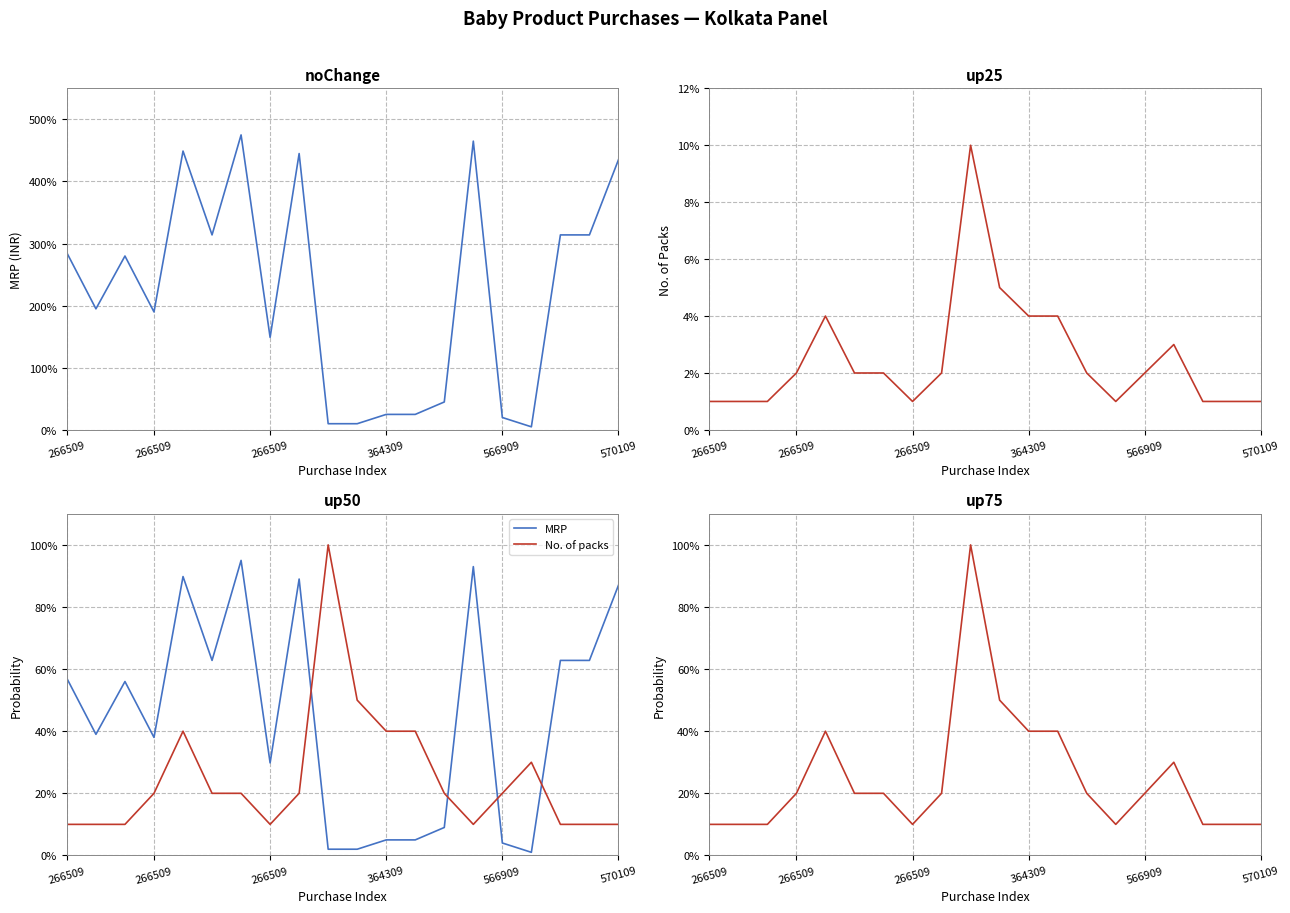

List the series in order of their overall mean, highest first.

MRP, No. of packs